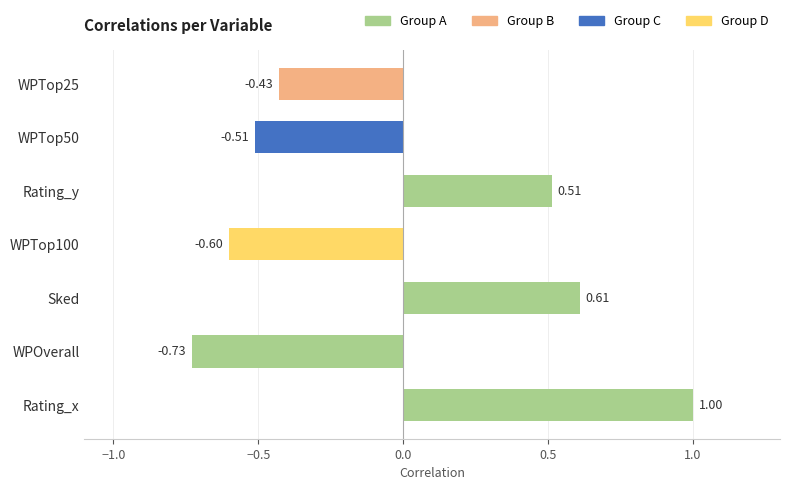

How many bars are there in total?

7